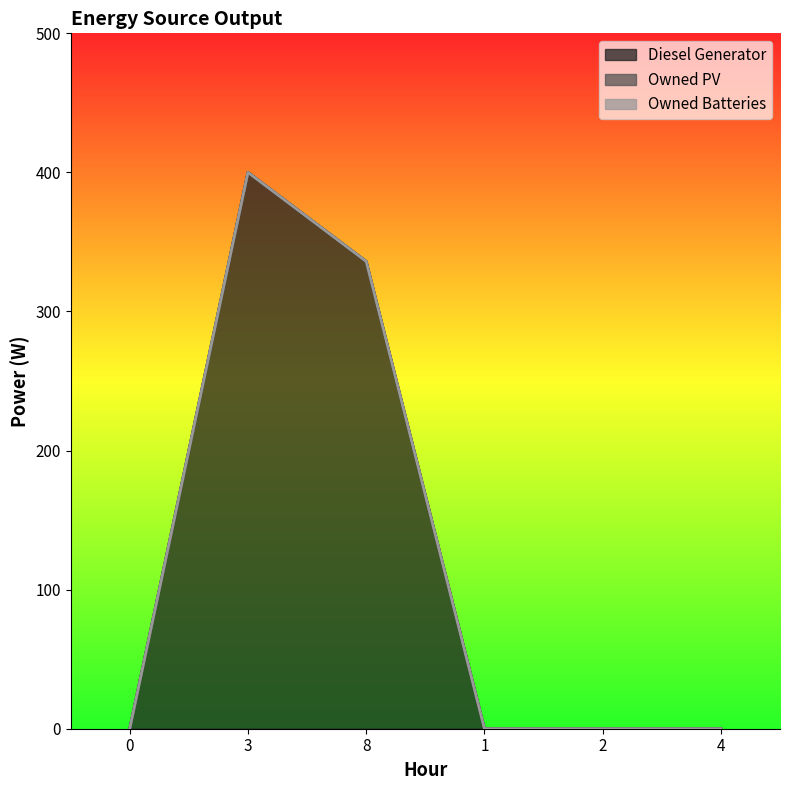

Does the chart display data point markers on the line(s)?

No